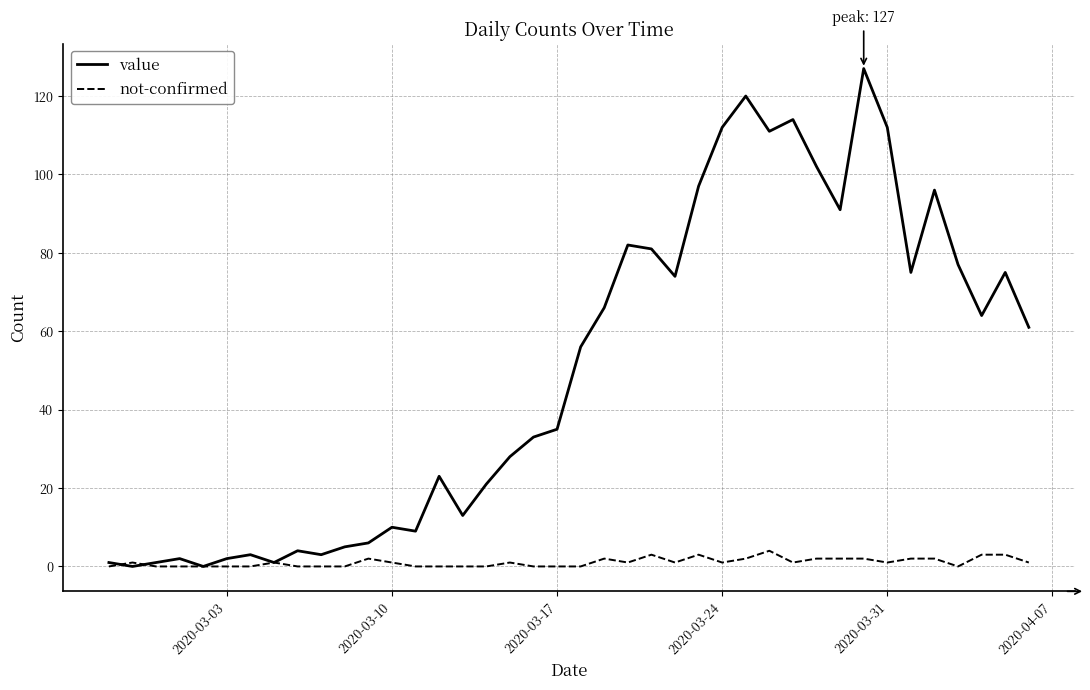

Rank the series by their maximum value, from lowest to highest.

not-confirmed, value